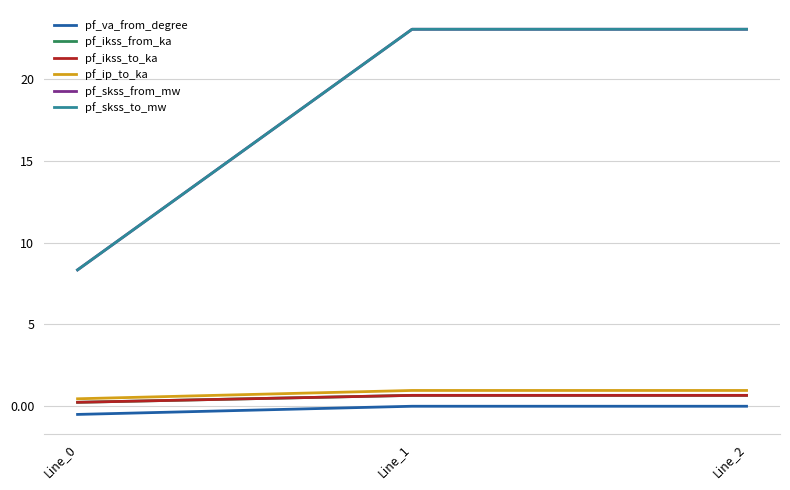

Reading left to right, what are all the values shown in this chart?

pf_va_from_degree: Line_0=-0.5	Line_1=-0.0	Line_2=-0.0
pf_ikss_from_ka: Line_0=0.2	Line_1=0.7	Line_2=0.7
pf_ikss_to_ka: Line_0=0.2	Line_1=0.7	Line_2=0.7
pf_ip_to_ka: Line_0=0.5	Line_1=1.0	Line_2=1.0
pf_skss_from_mw: Line_0=8.3	Line_1=23.0	Line_2=23.0
pf_skss_to_mw: Line_0=8.3	Line_1=23.0	Line_2=23.0